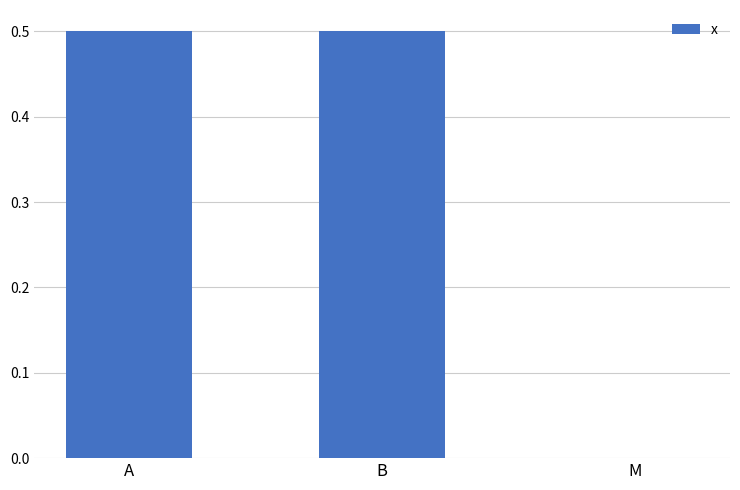

How many positive values are there?

2